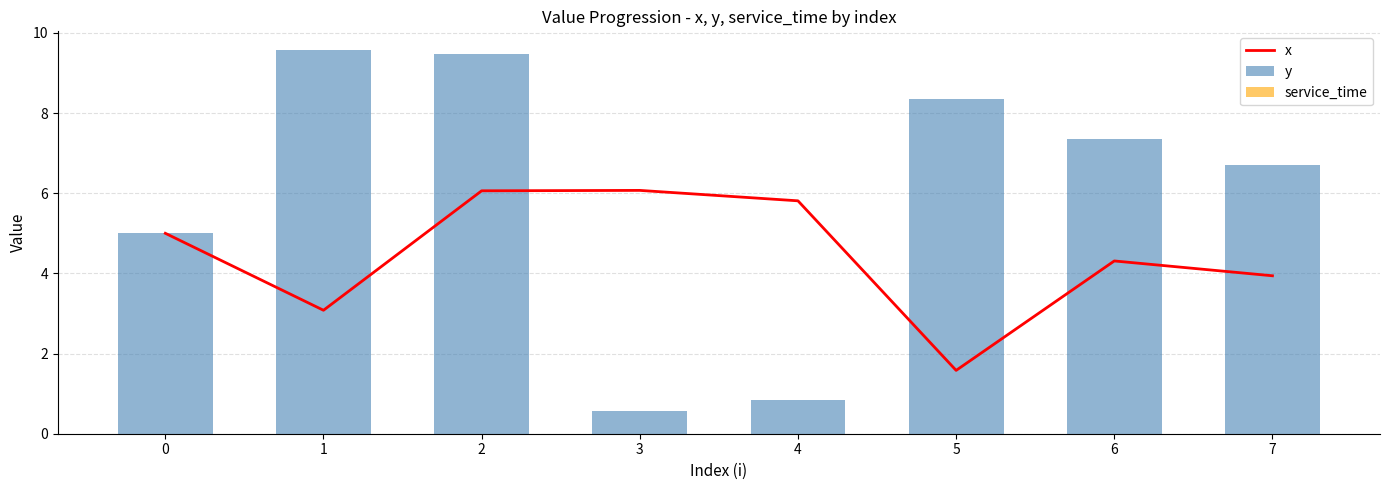

Reading right to left, transcribe all the data shown in this chart.

x: 7=3.9	6=4.3	5=1.6	4=5.8	3=6.1	2=6.1	1=3.1	0=5.0
y: 7=6.7	6=7.4	5=8.3	4=0.8	3=0.6	2=9.5	1=9.6	0=5.0
service_time: 7=0.0	6=0.0	5=0.0	4=0.0	3=0.0	2=0.0	1=0.0	0=0.0